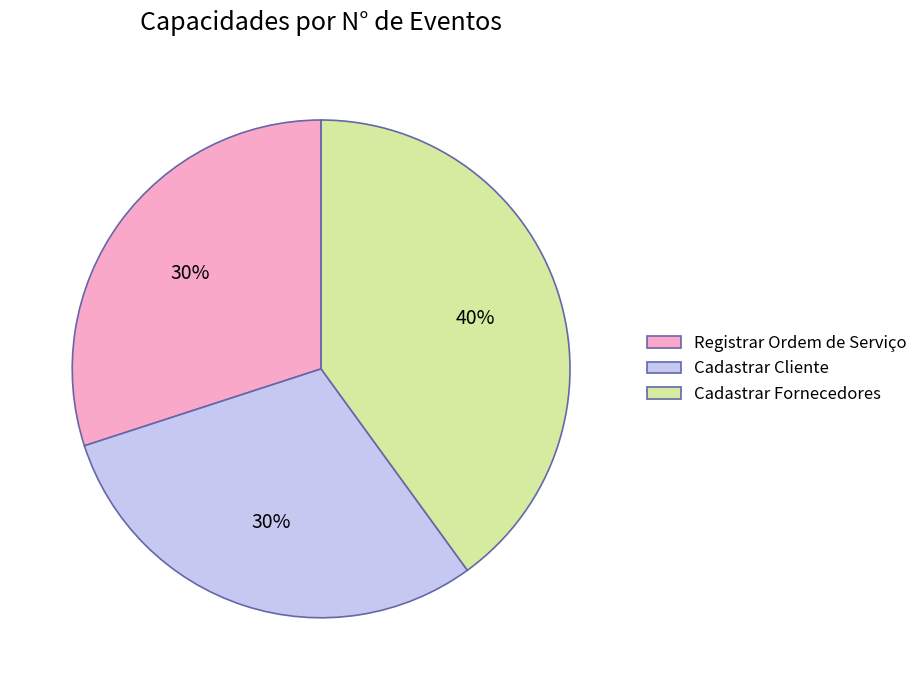

Is it true that Registrar Ordem de Serviço is 17% of the pie?

False